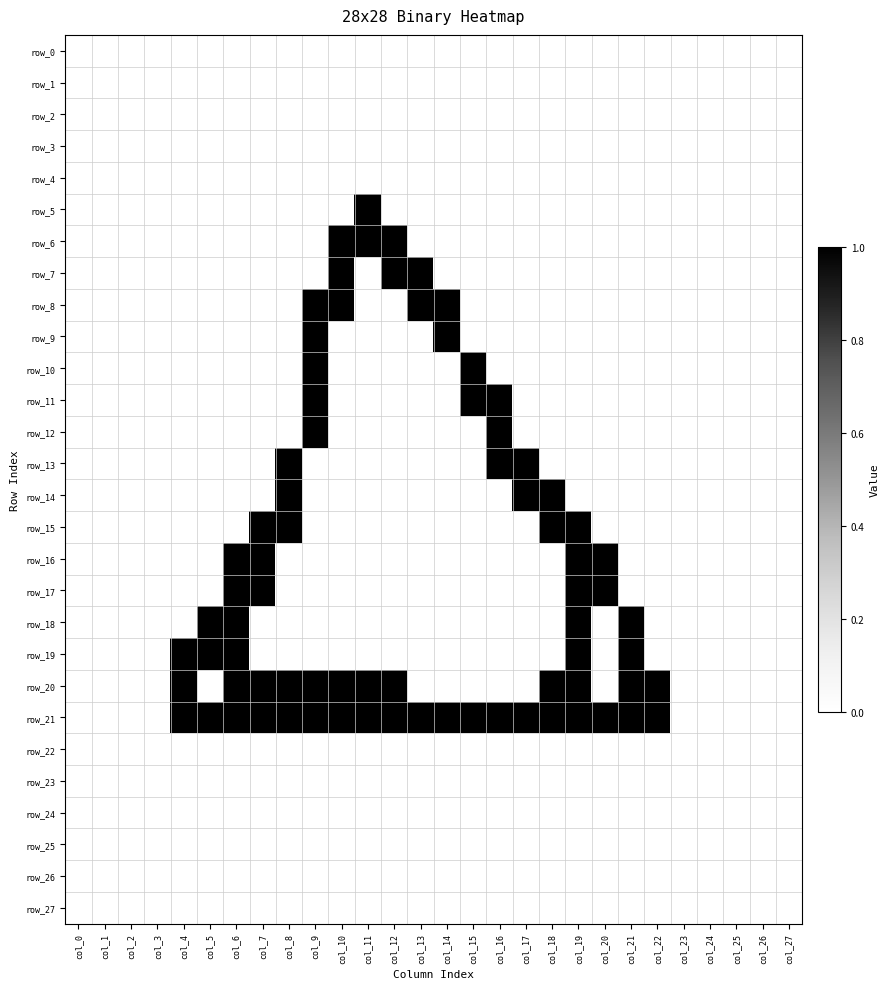

What is the maximum value shown in the chart?

1